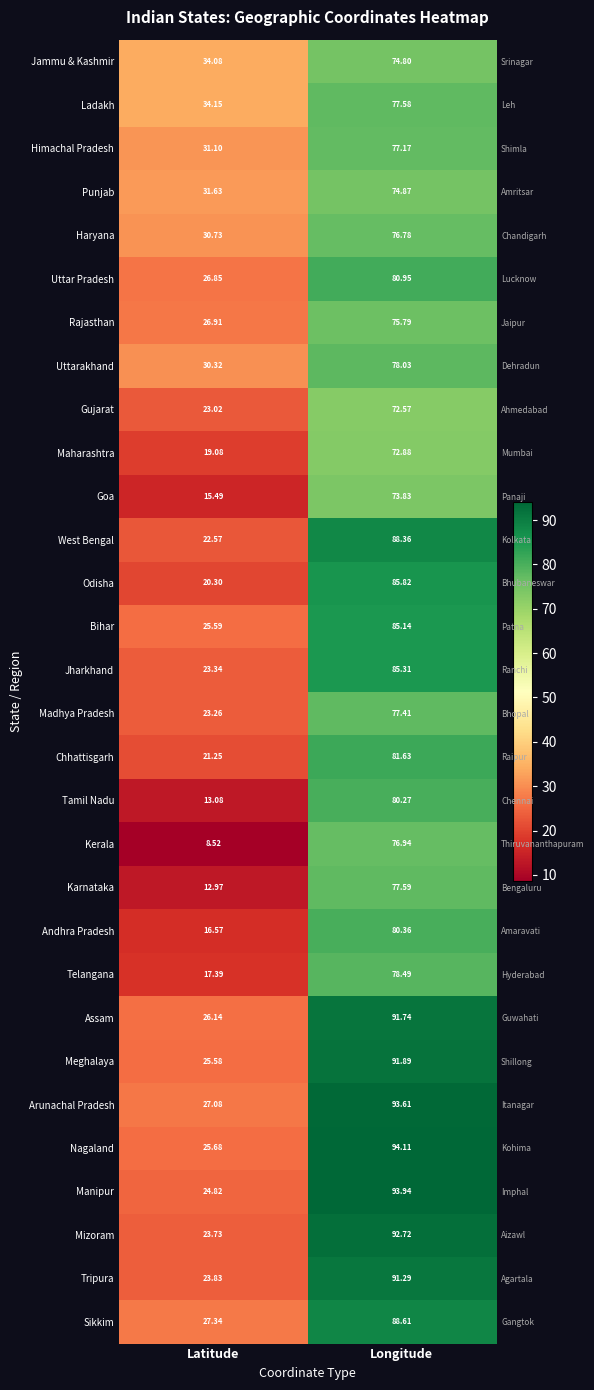

What value does the Tamil Nadu series have at Latitude?

13.1